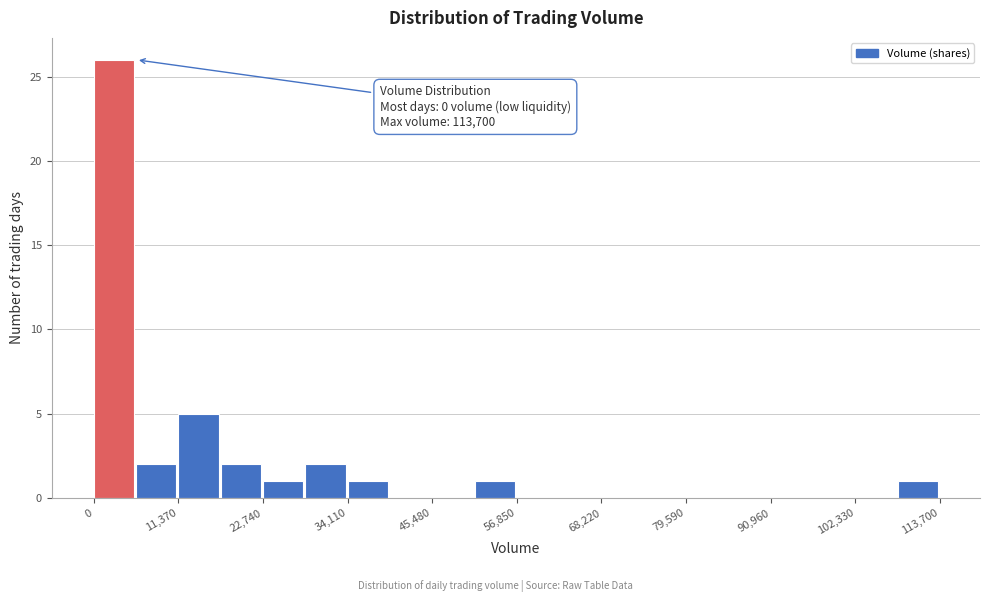

Around what value on the x-axis is the tallest bar? Give the approximate position of its centre, as read against the axis.

2000